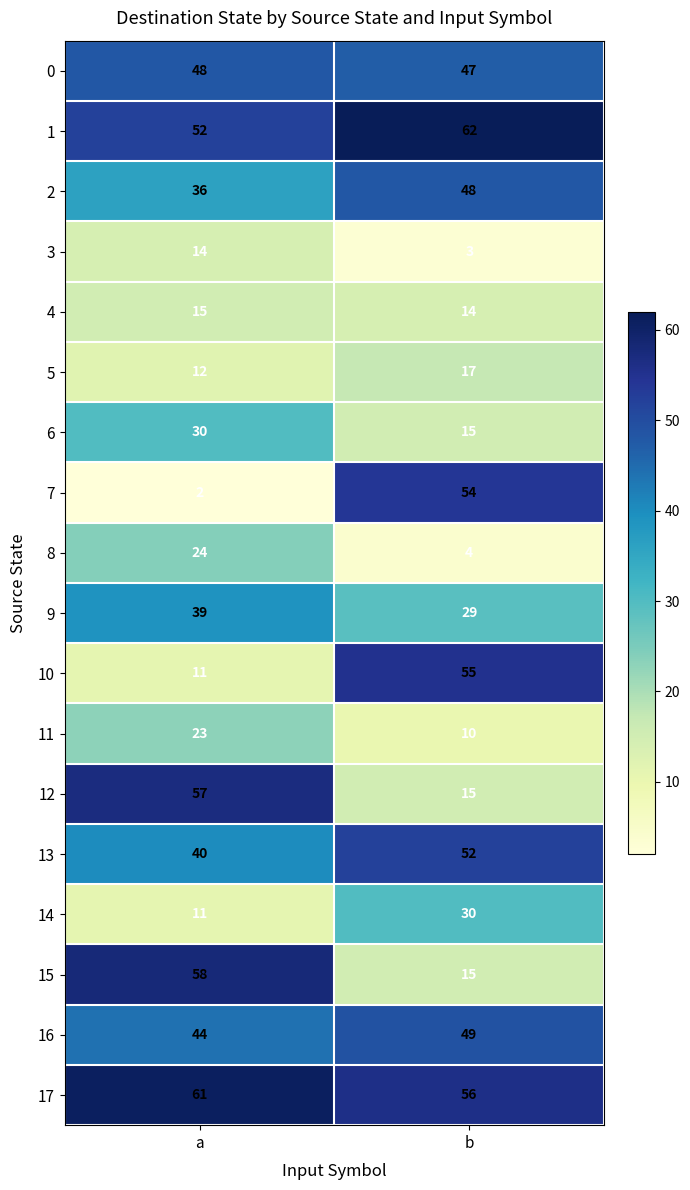

Rank the categories by 6 value from lowest to highest.

b, a